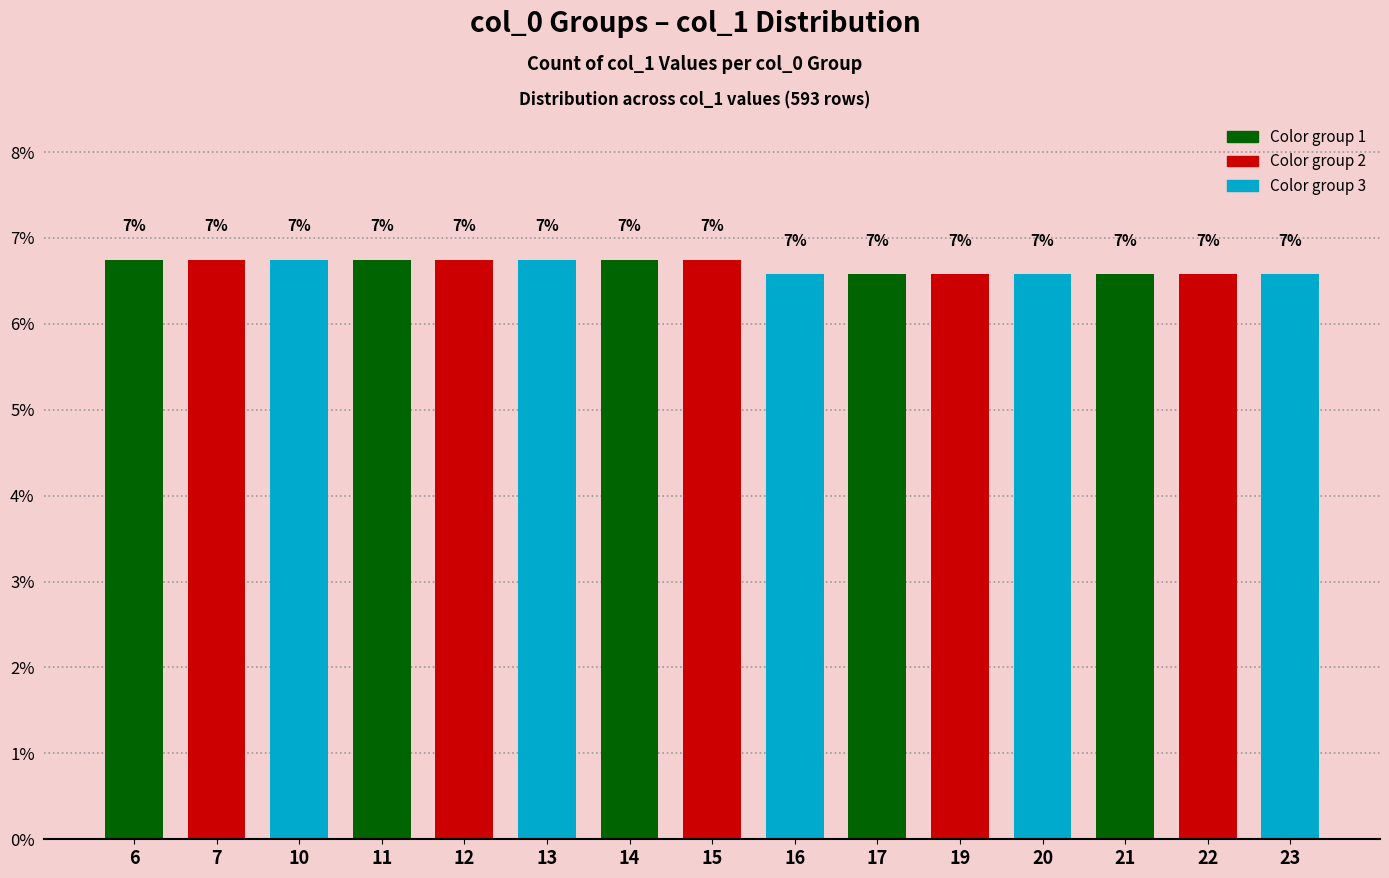

Reading left to right, extract all data points from this chart.

6.7	6.7	6.7	6.7	6.7	6.7	6.7	6.7	6.6	6.6	6.6	6.6	6.6	6.6	6.6